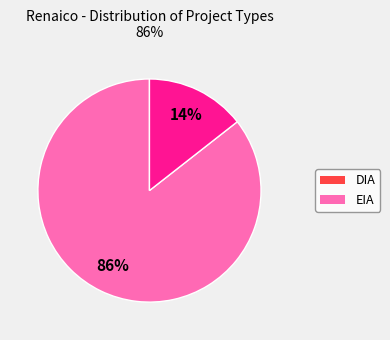

What is the largest slice in the pie chart?

DIA